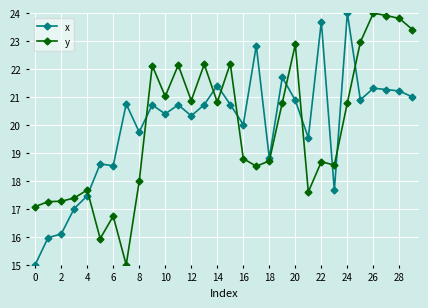

What is the minimum value shown in the chart?

15.0